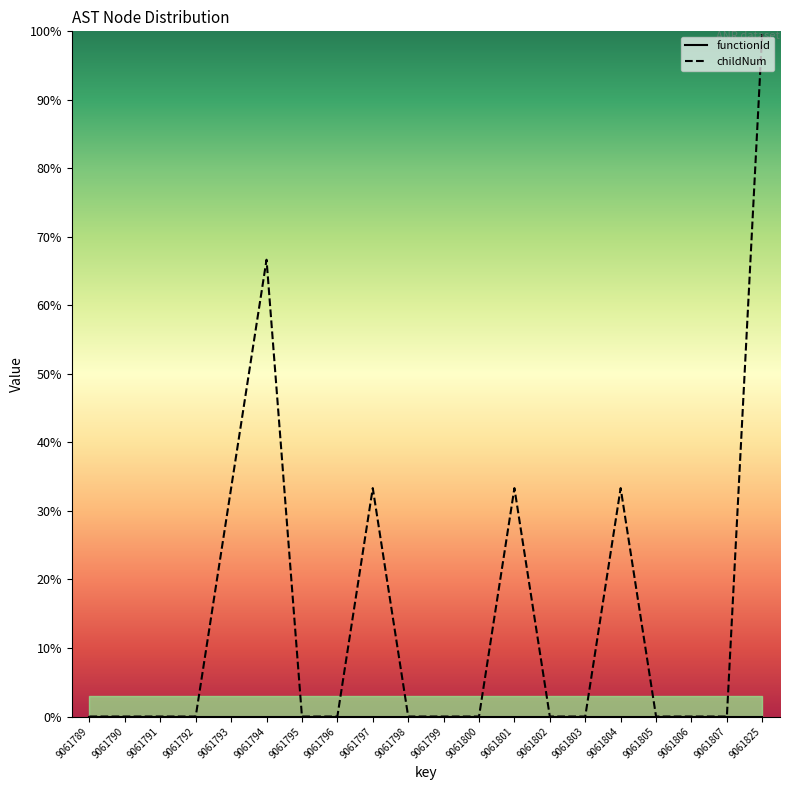

Reading left to right, what are all the values shown in this chart?

0.0	0.0	0.0	0.0	33.3	66.7	0.0	0.0	33.3	0.0	0.0	0.0	33.3	0.0	0.0	33.3	0.0	0.0	0.0	100.0